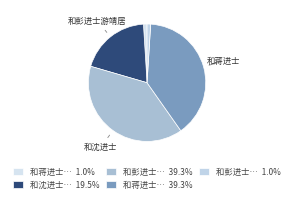

Which category has the biggest portion of the pie?

和蒋进士秋日